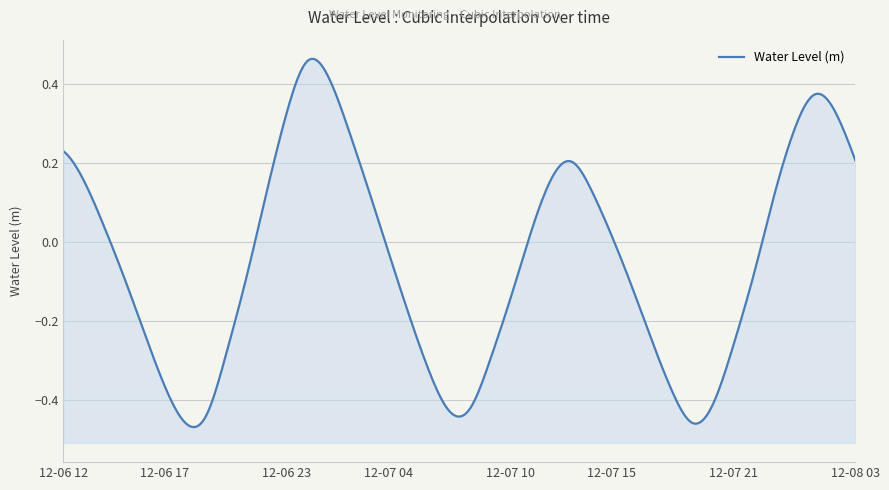

Where is the first local maximum?

2024-12-07 00:00